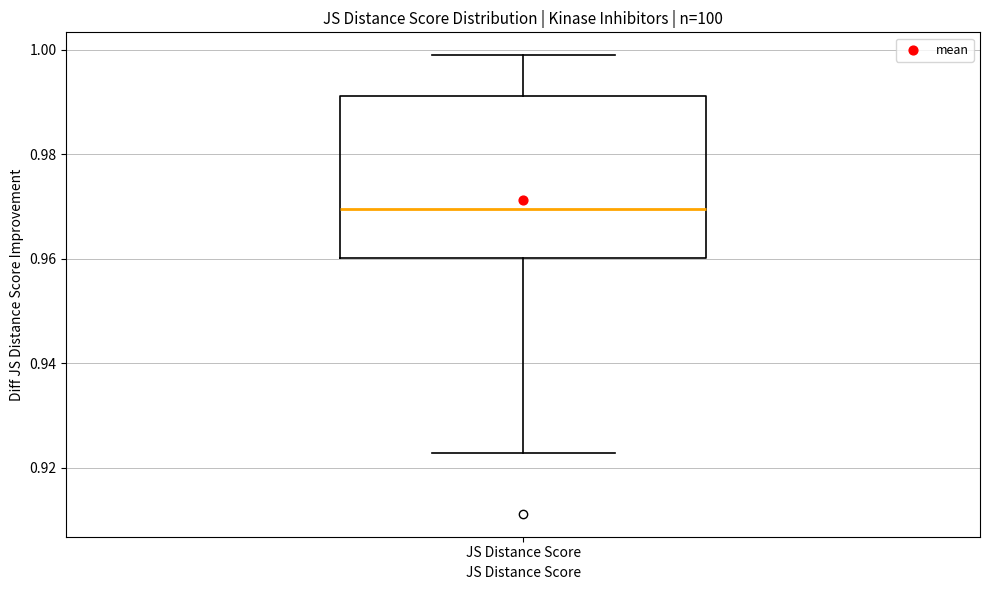

Transcribe this box plot: give where the median line is, the range the box spans, and where the two whiskers end, as read against the y-axis. The values are not printed on the chart, so give them approximately, as read against the axis.

median 0.970, box 0.960 to 0.992, whiskers 0.922 to 0.998